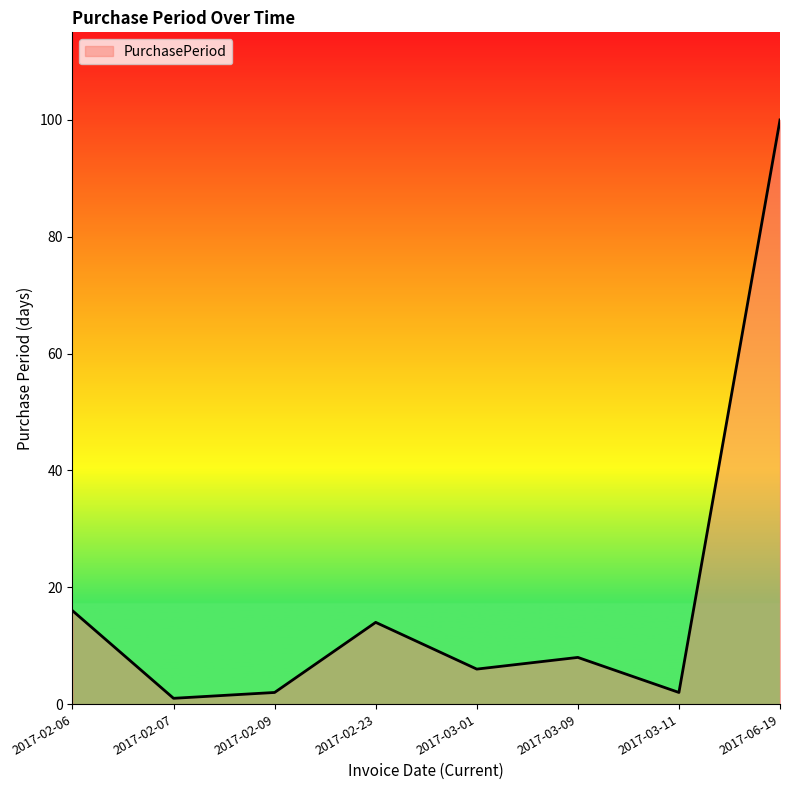

How many categories are shown in the chart?

8